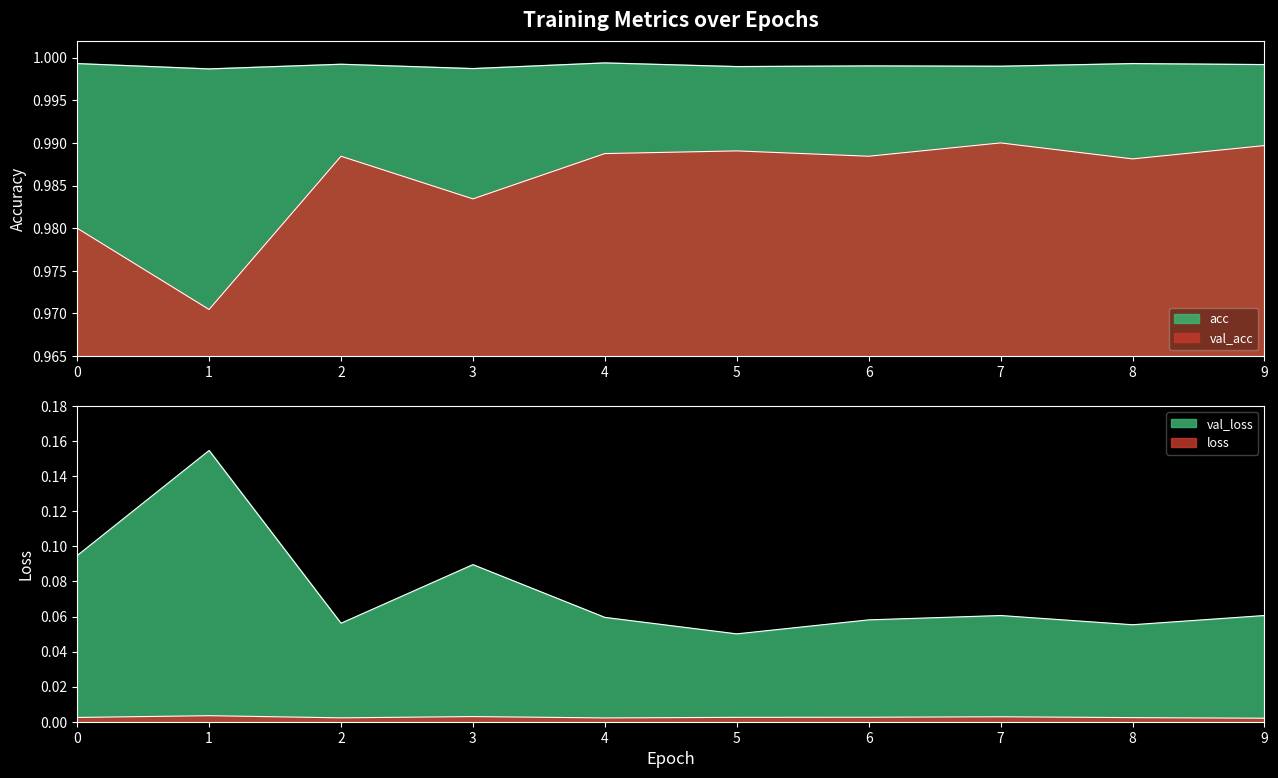

Rank the series at 4 from lowest to highest value.

loss, val_loss, val_acc, acc